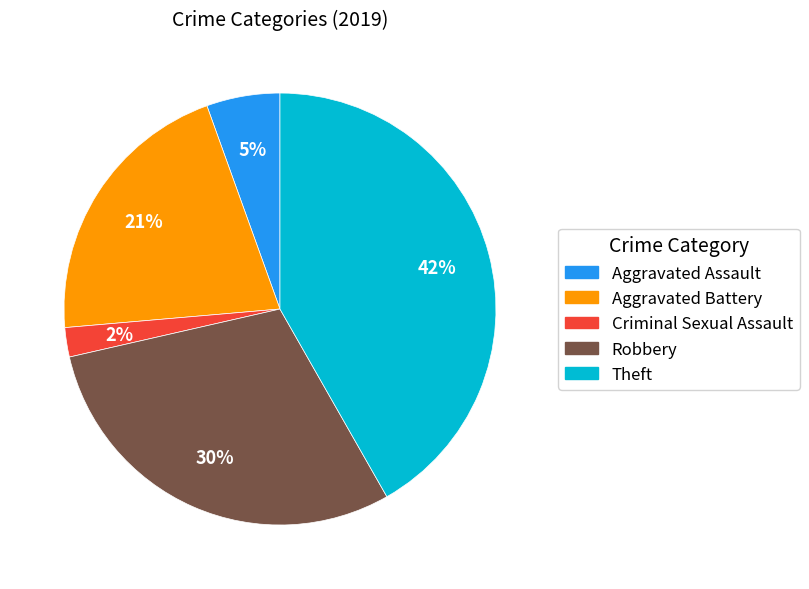

To the nearest percent, what percentage of the pie is Criminal Sexual Assault?

2%